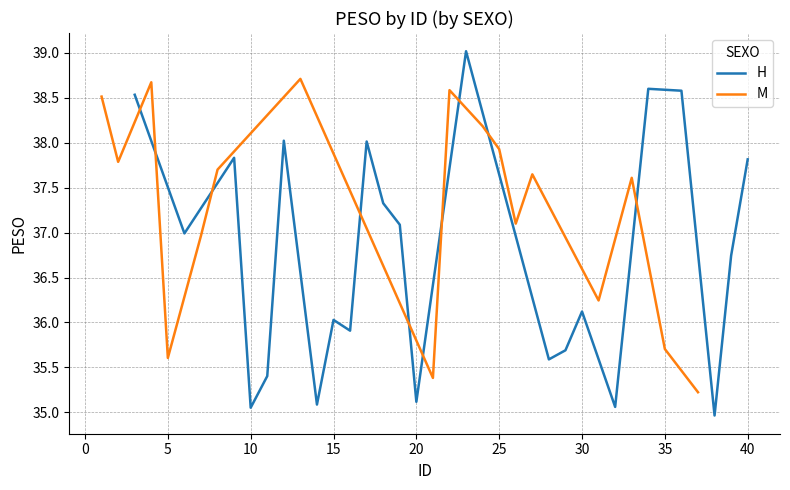

How many values in the H series are below 36?

9